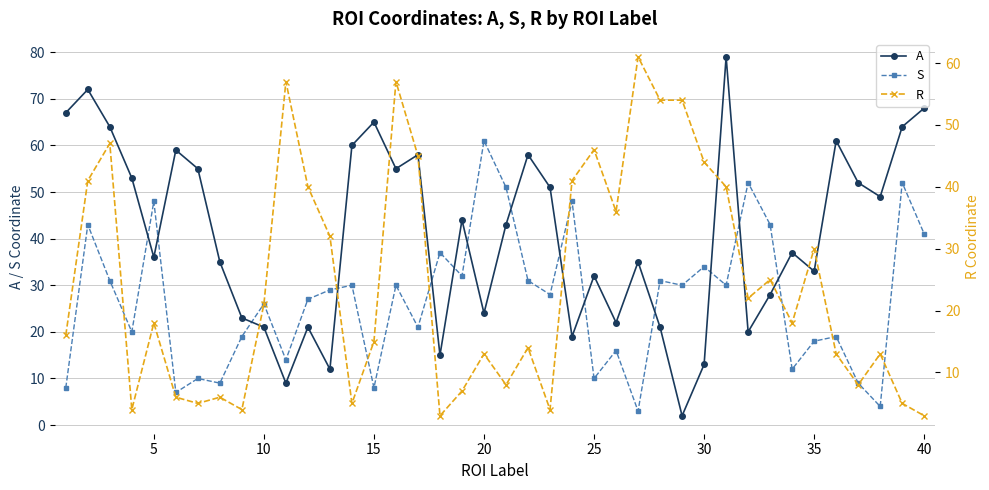

What is the minimum value for A?

2